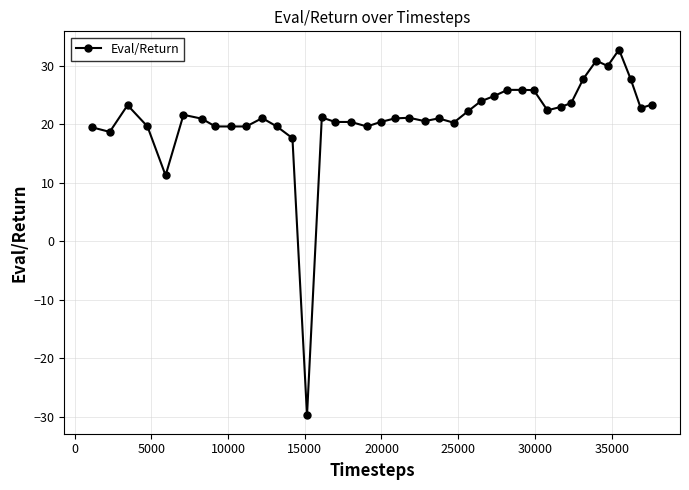

What is the value of the 27th point from the left?

24.8